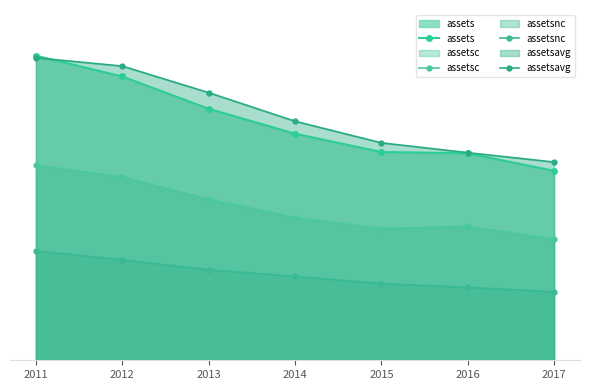

What is the maximum value for assetsavg?

507403500